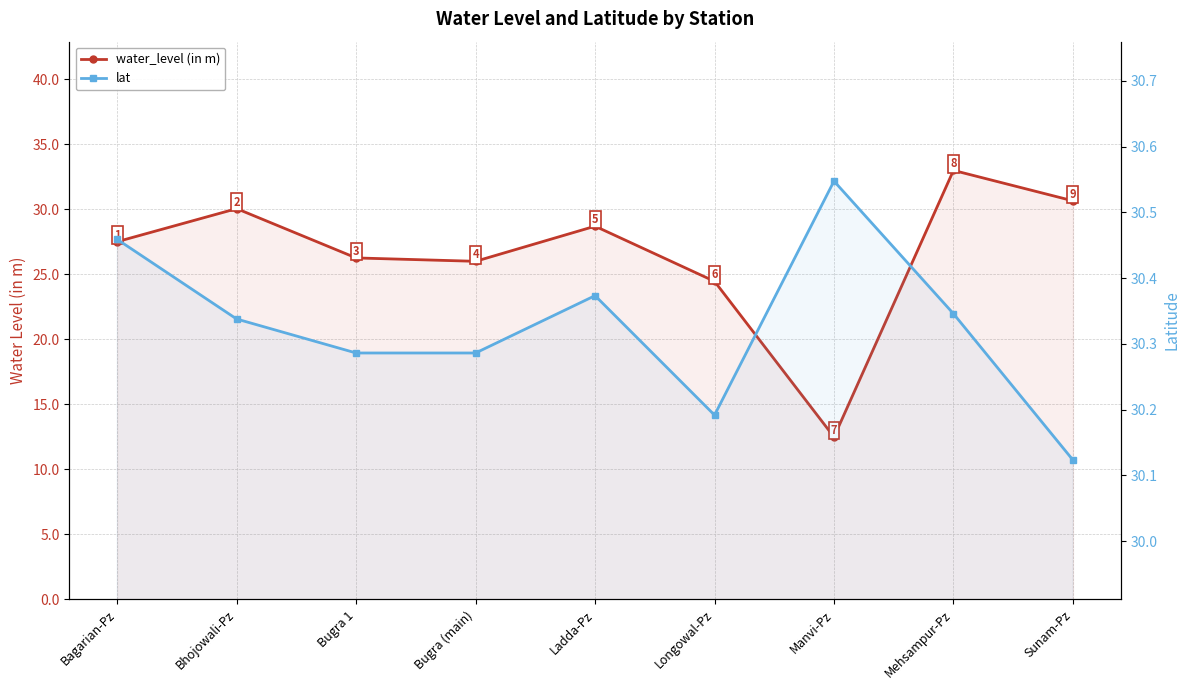

What are all the series names shown in the legend?

water_level (in m), lat